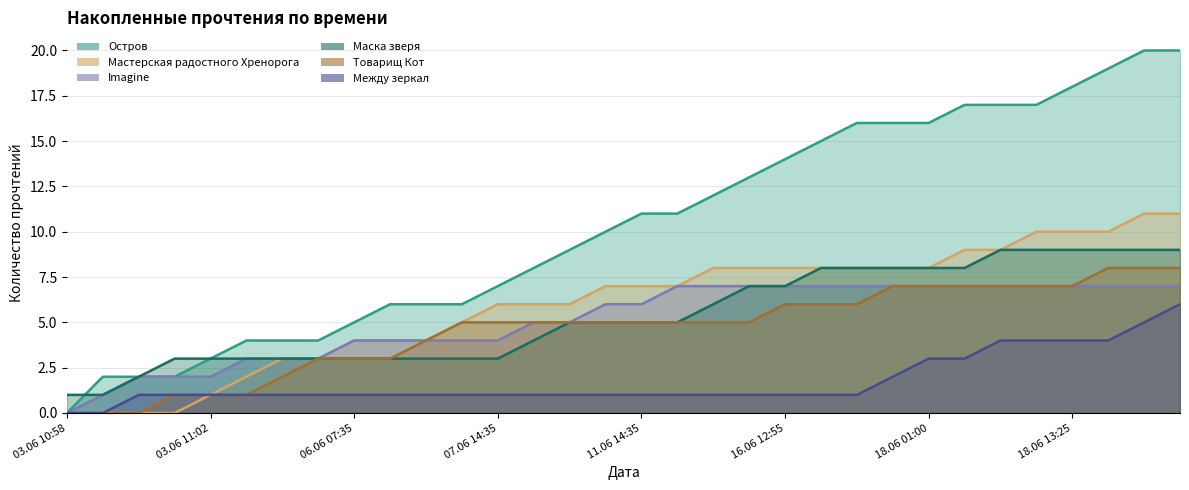

What is the difference between the maximum and minimum values in the Маска зверя series?

8